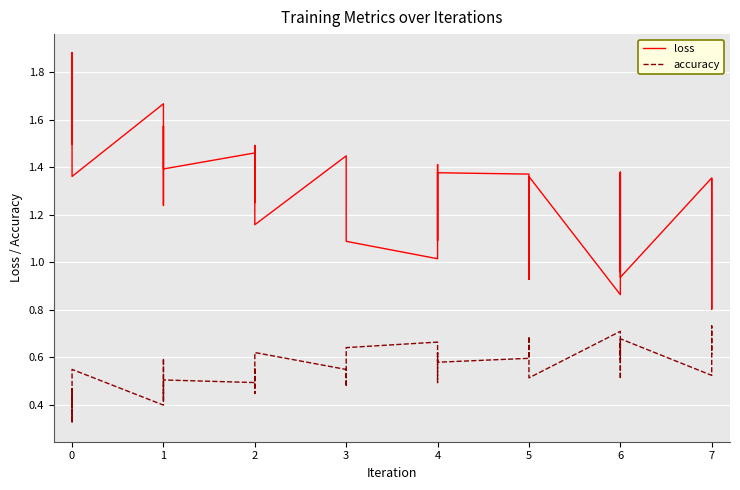

True or false: loss and accuracy cross at least once.

False